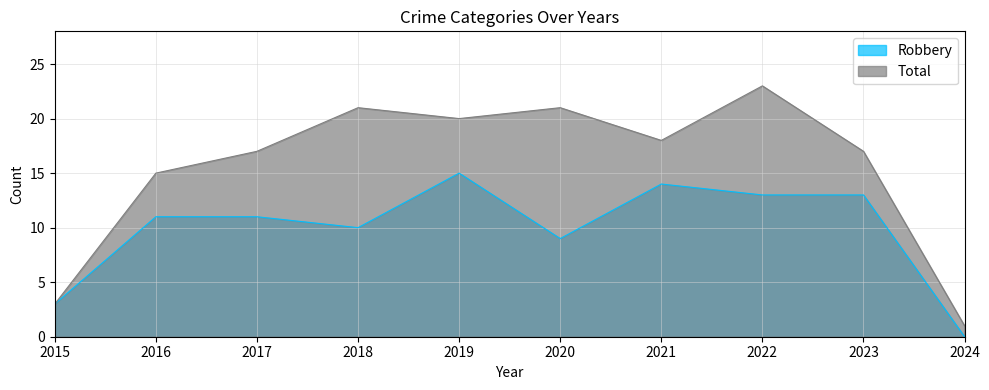

Reading right to left, what are all the values shown in this chart?

Robbery: 2024=0	2023=13	2022=13	2021=14	2020=9	2019=15	2018=10	2017=11	2016=11	2015=3
Total: 2024=1	2023=17	2022=23	2021=18	2020=21	2019=20	2018=21	2017=17	2016=15	2015=3